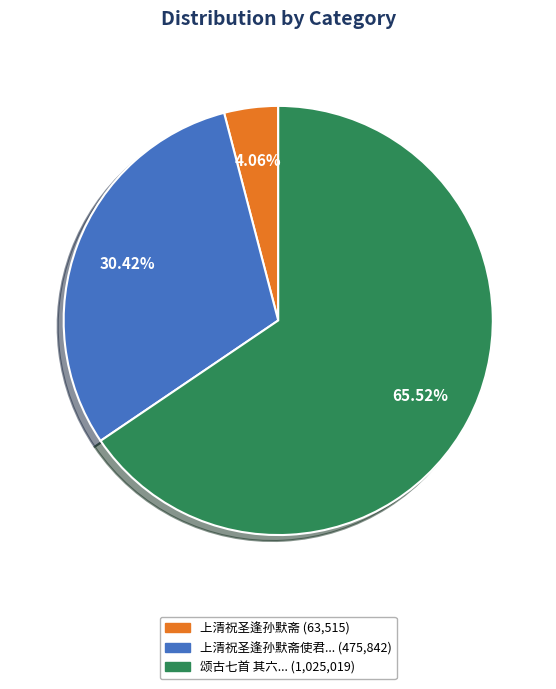

How many slices are in this pie chart?

3